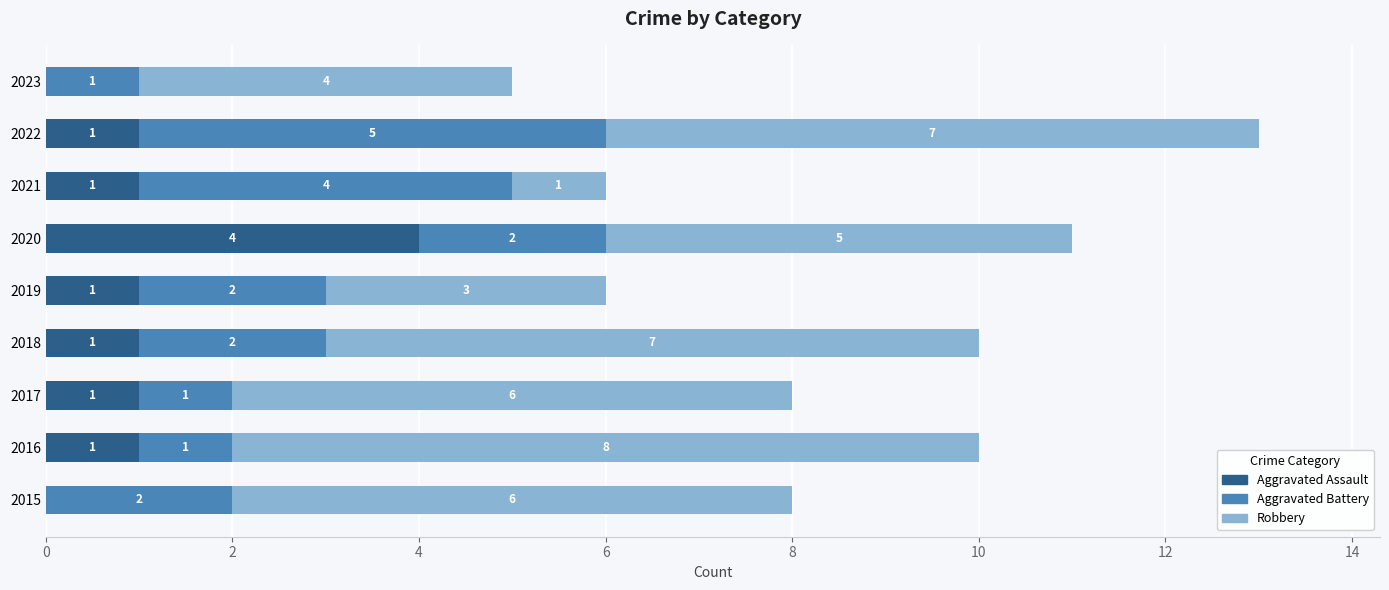

How many categories are shown in the chart?

9